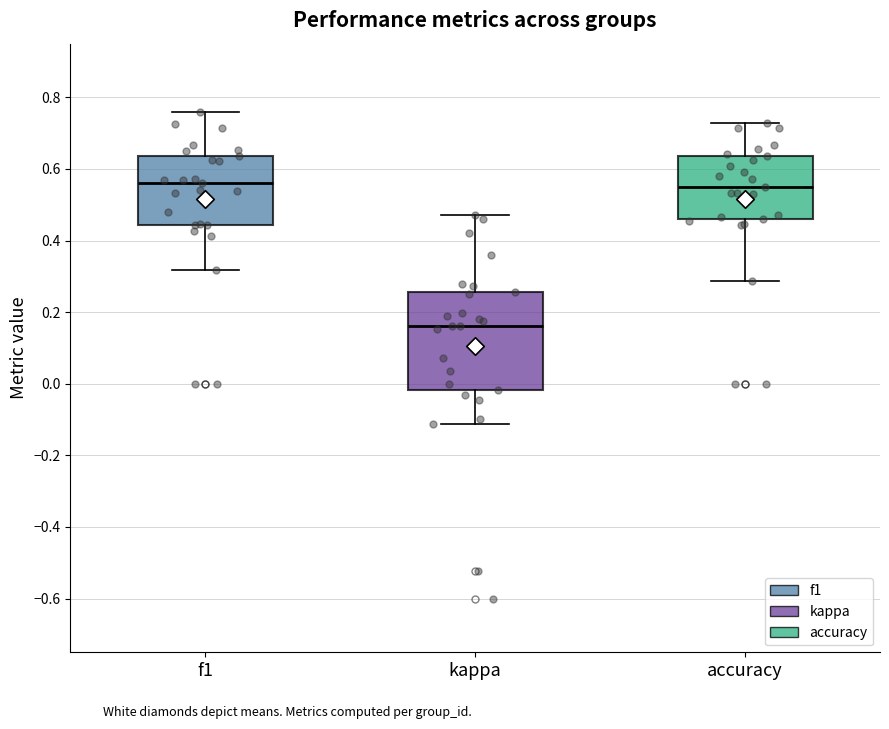

Reading left to right, transcribe this box plot: for each box, give where its median line is, the range the box spans, and where its two whiskers end, as read against the y-axis. The values are not printed on the chart, so give them approximately, as read against the axis.

f1: median 0.56, box 0.44 to 0.64, whiskers 0.32 to 0.76
kappa: median 0.16, box -0.02 to 0.26, whiskers -0.12 to 0.48
accuracy: median 0.56, box 0.46 to 0.64, whiskers 0.28 to 0.72